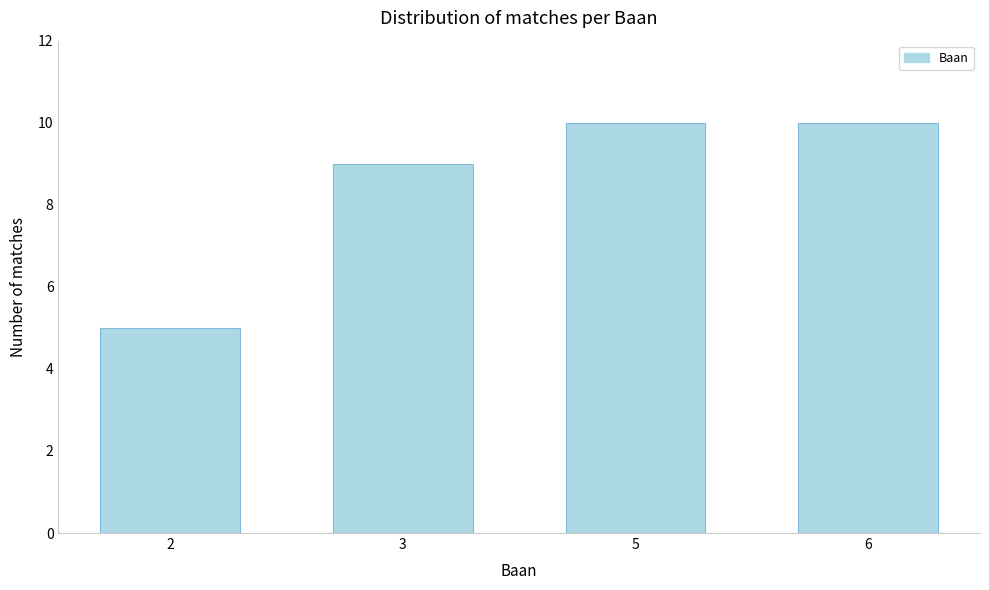

Reading left to right, transcribe all the data shown in this chart.

5	9	10	10